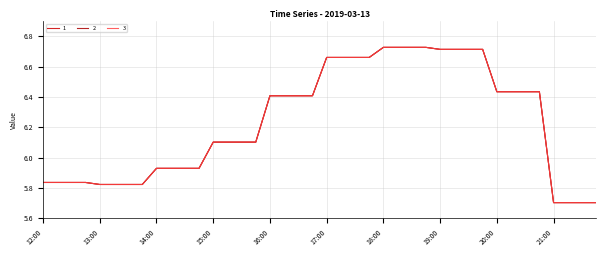

True or false: 3 has more than 0 points higher than both neighbors.

True